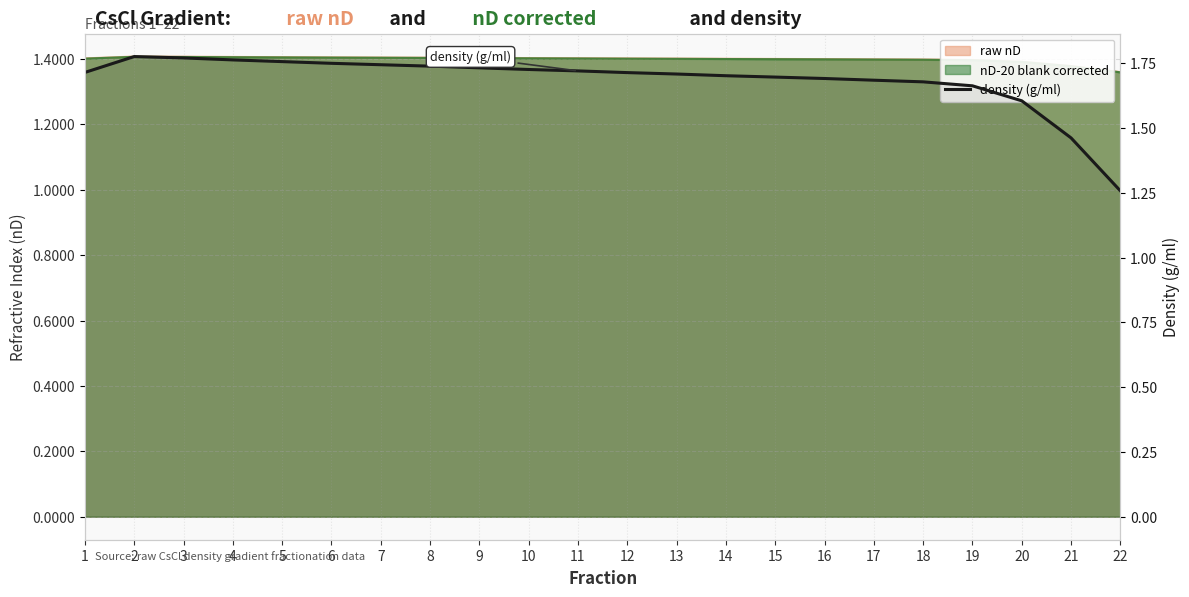

Rank the categories by value from highest to lowest.

2, 3, 4, 5, 6, 7, 8, 9, 10, 11, 1, 12, 13, 14, 15, 16, 17, 18, 19, 20, 21, 22